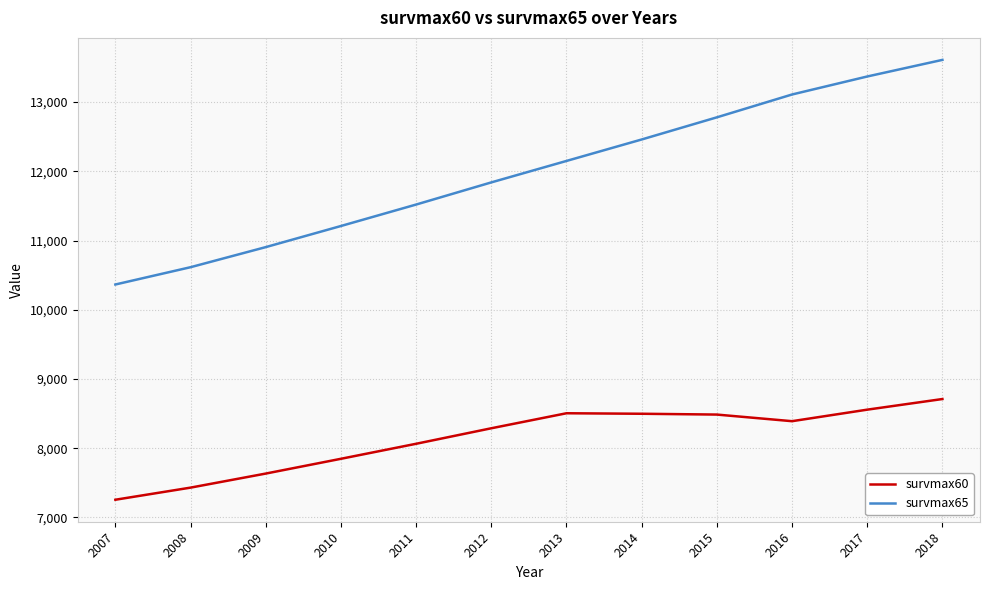

Which series has the largest total across all categories?

survmax65